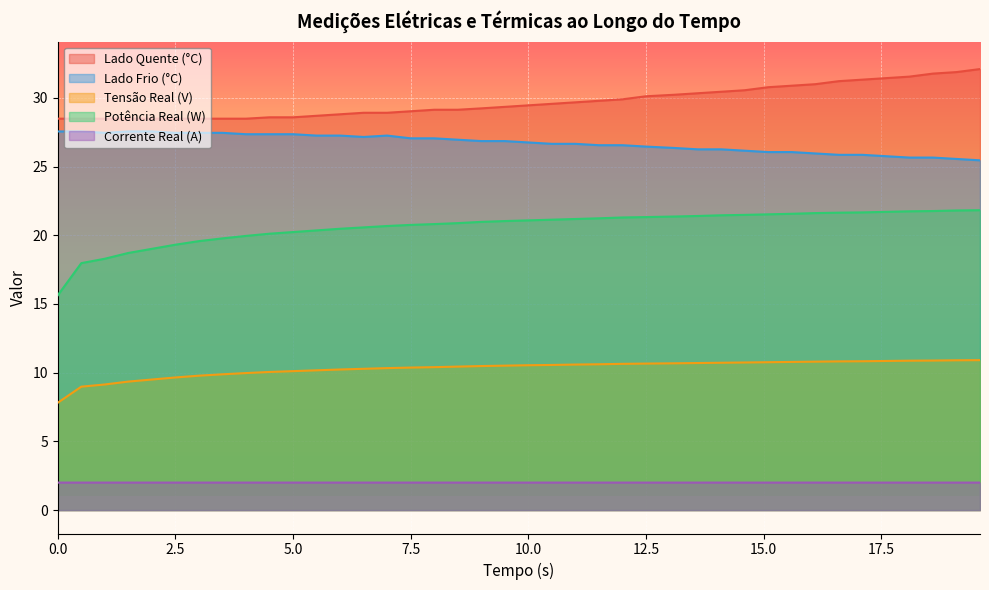

What is the sum of the Lado Frio (°C) values at 2.5 and 7.5?

54.5